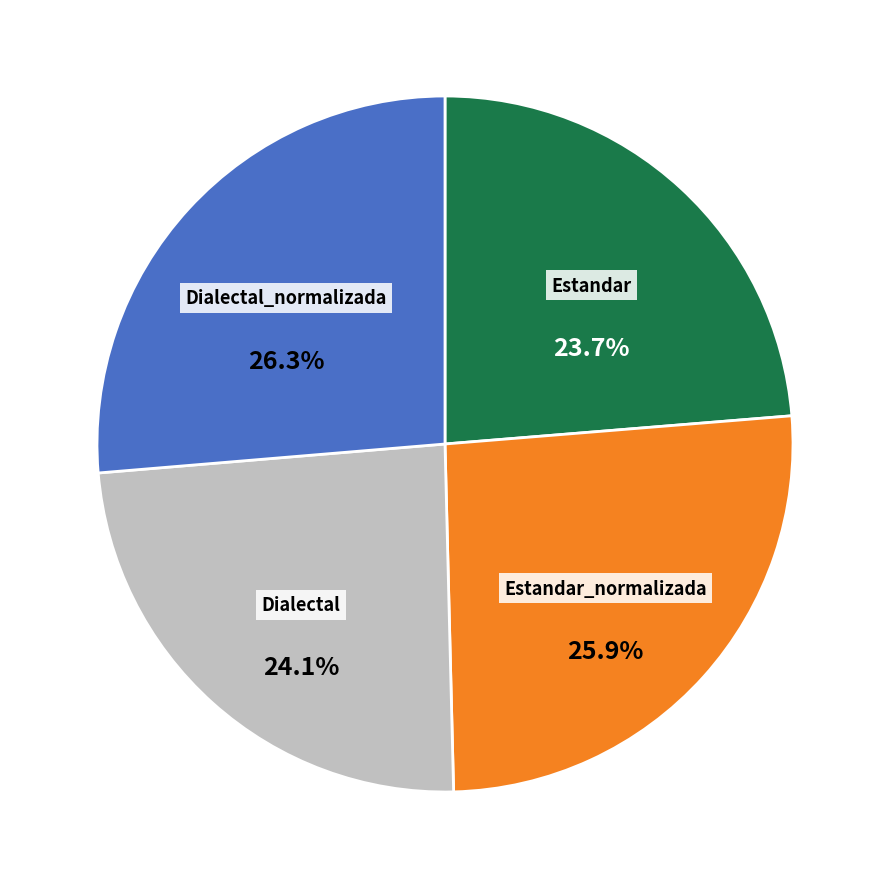

What is the ratio of the value at Estandar to the value at Dialectal_normalizada?

0.9